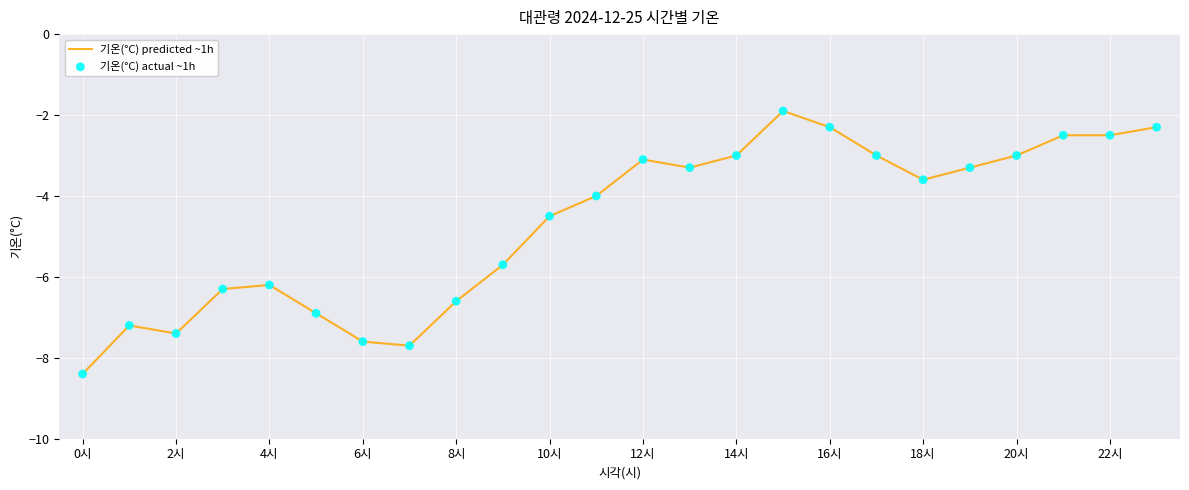

What is the difference between the maximum and minimum values?

6.5